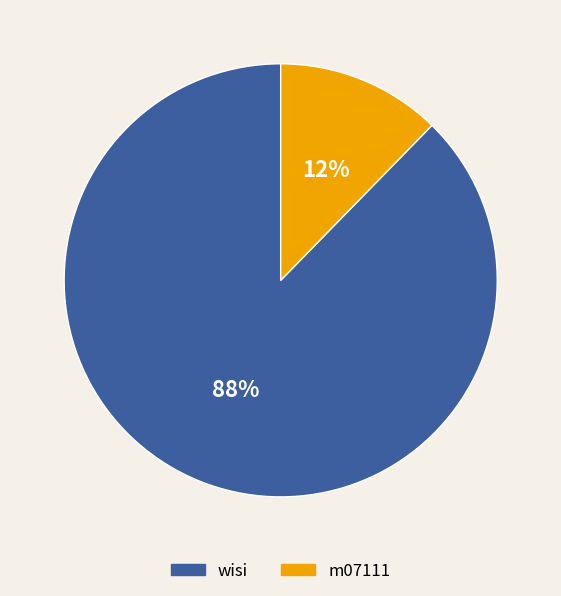

Which slice is the largest?

wisi